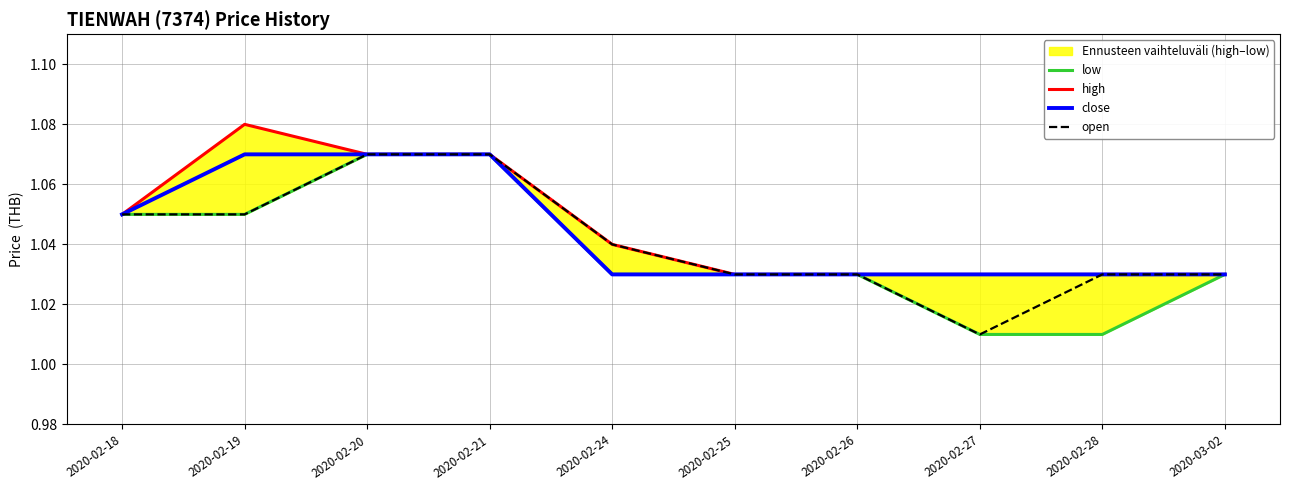

What is the sum of all open values?

10.4